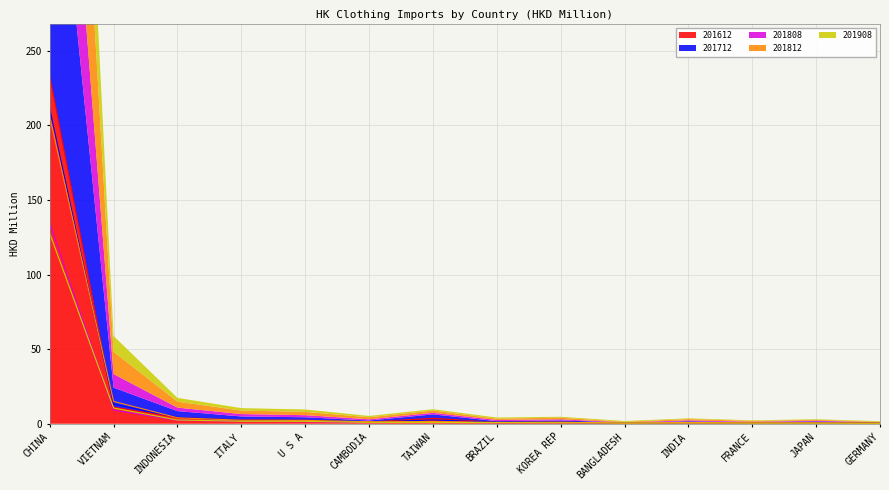

Does the chart display data point markers on the line(s)?

No